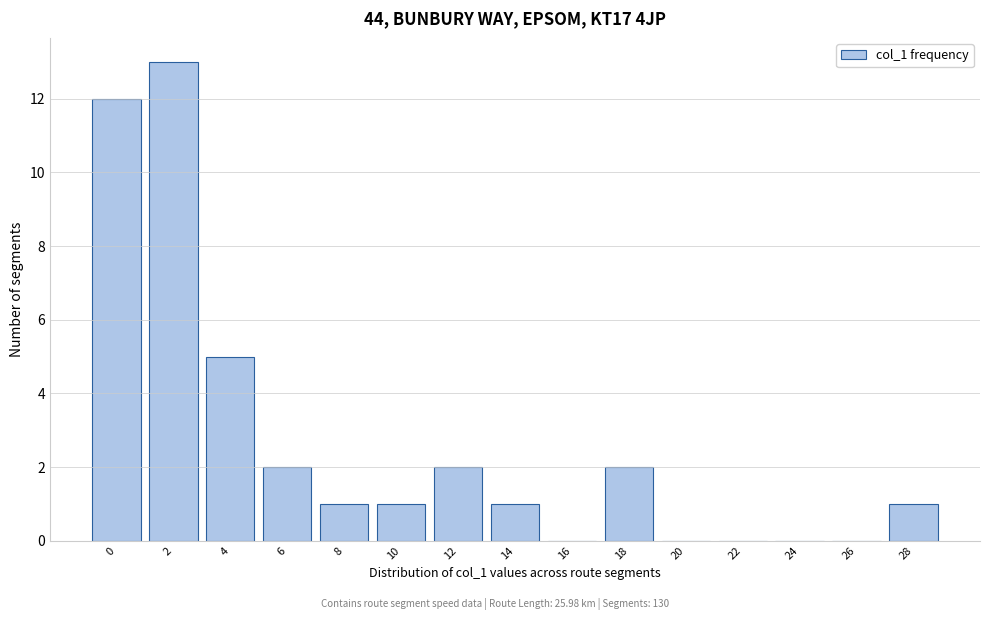

Reading right to left, list all the values displayed in this chart.

28=1	26=0	24=0	22=0	20=0	18=2	16=0	14=1	12=2	10=1	8=1	6=2	4=5	2=13	0=12